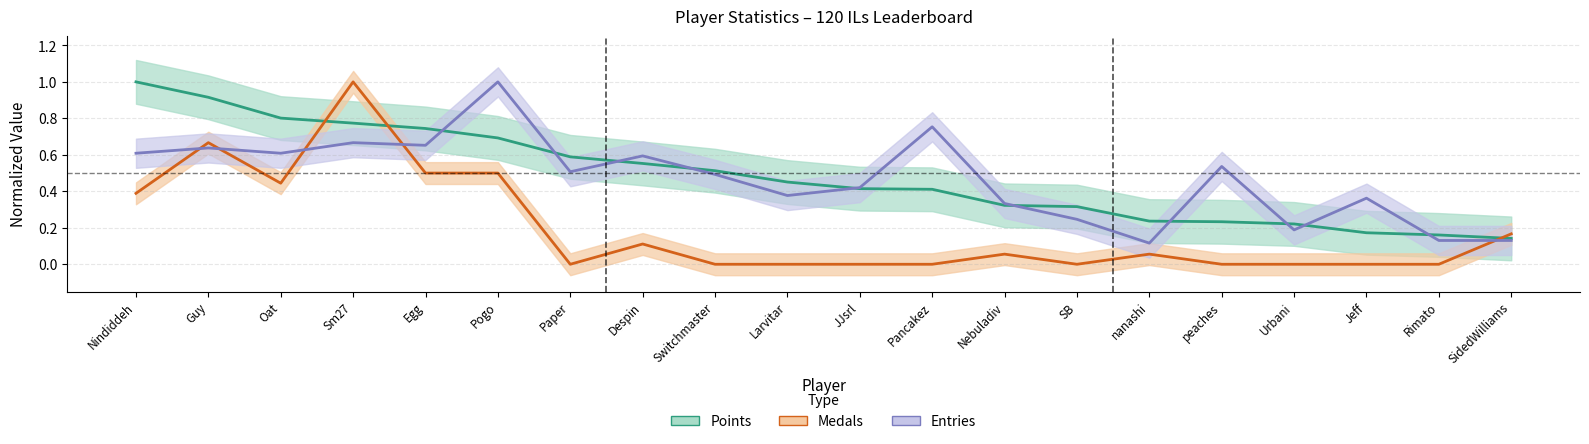

What is the label of the 15th point from the left?

nanashi